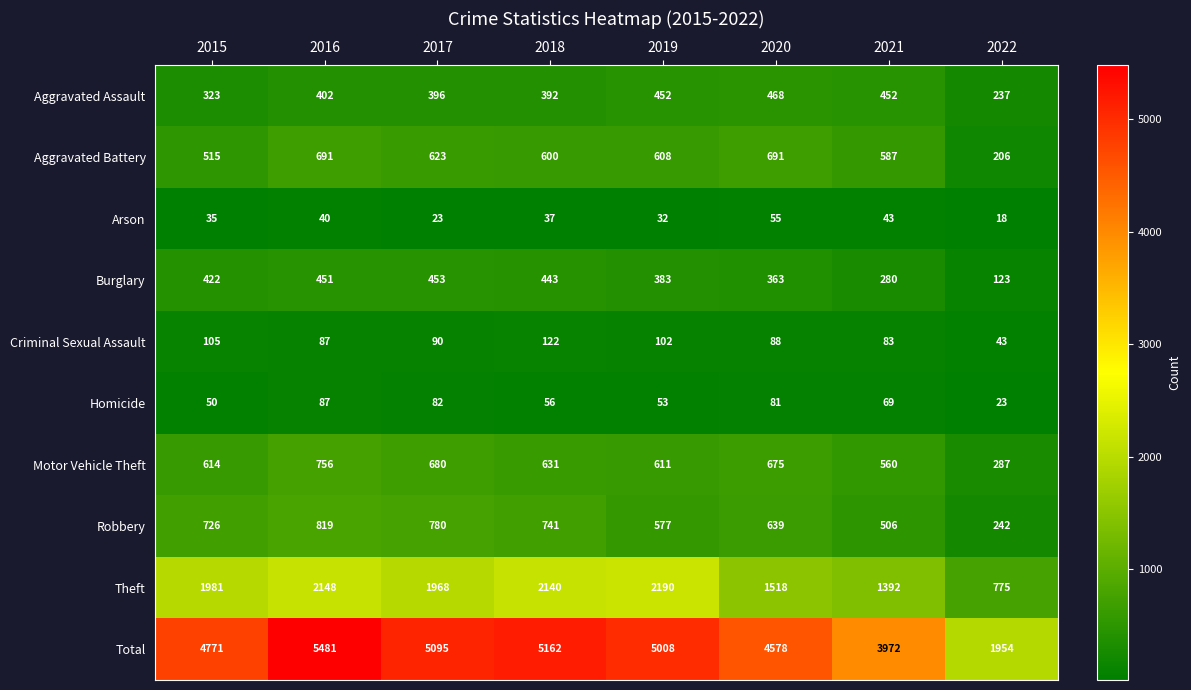

At how many categories does at least one series exceed 283?

8